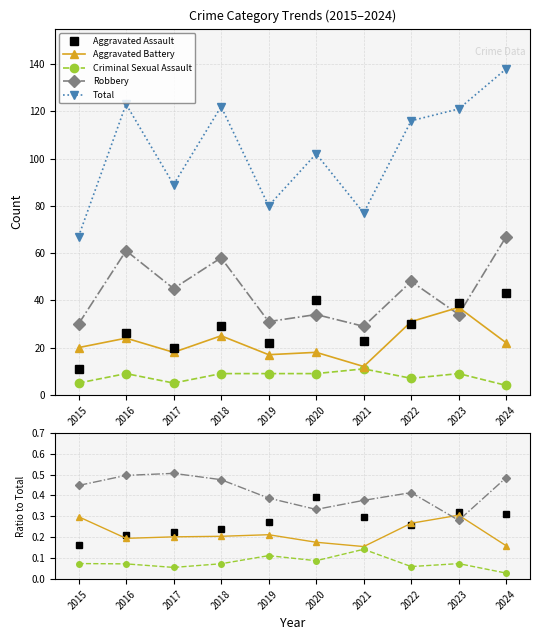

Count the number of categories in the chart.

10